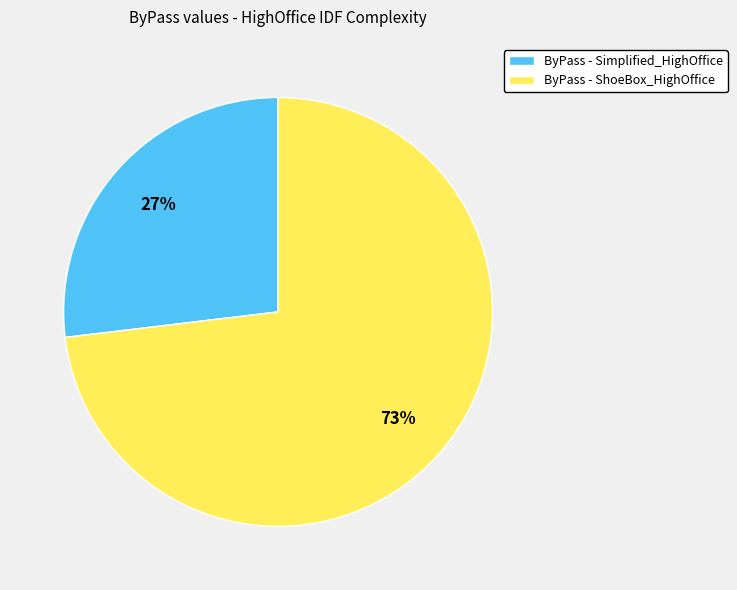

Approximately how many times larger is the value at ByPass - ShoeBox_HighOffice compared to ByPass - Simplified_HighOffice?

2.7